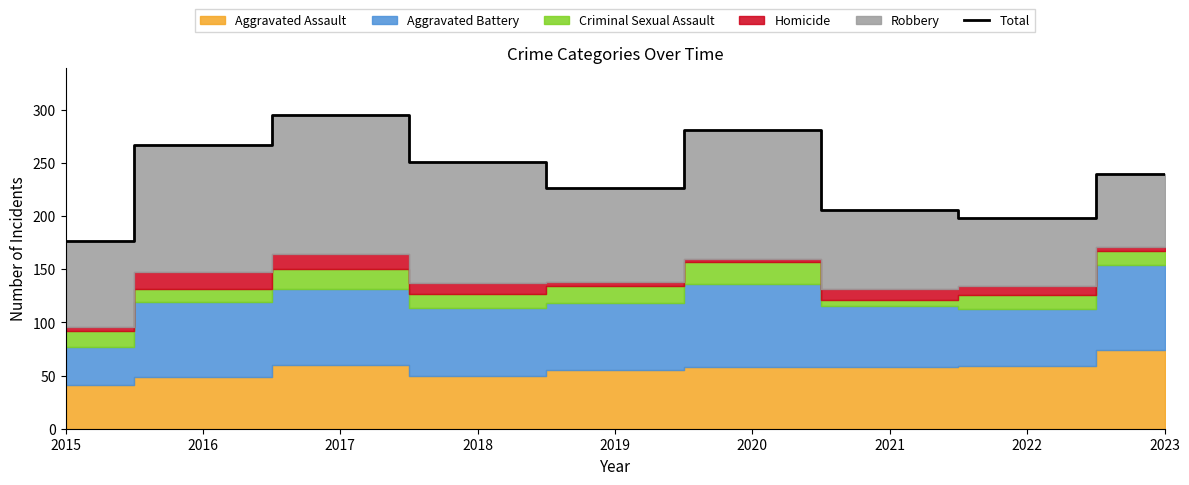

Which category has the highest value across all series?

2017